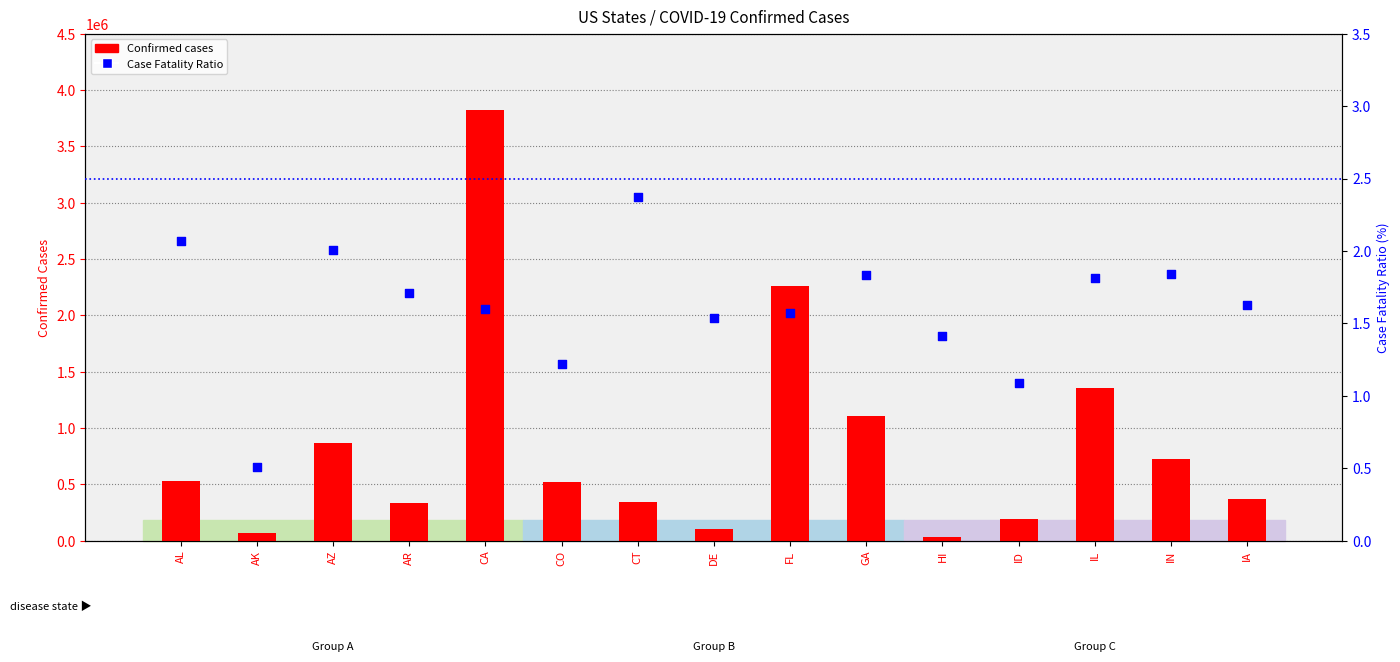

What are all the series names shown in the legend?

Confirmed cases, Case Fatality Ratio